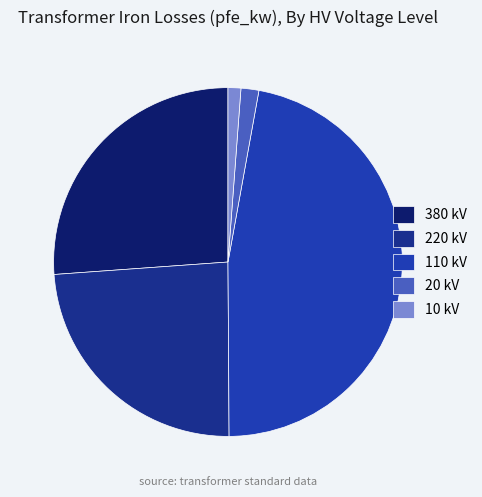

Is 220 kV the majority of the pie?

No